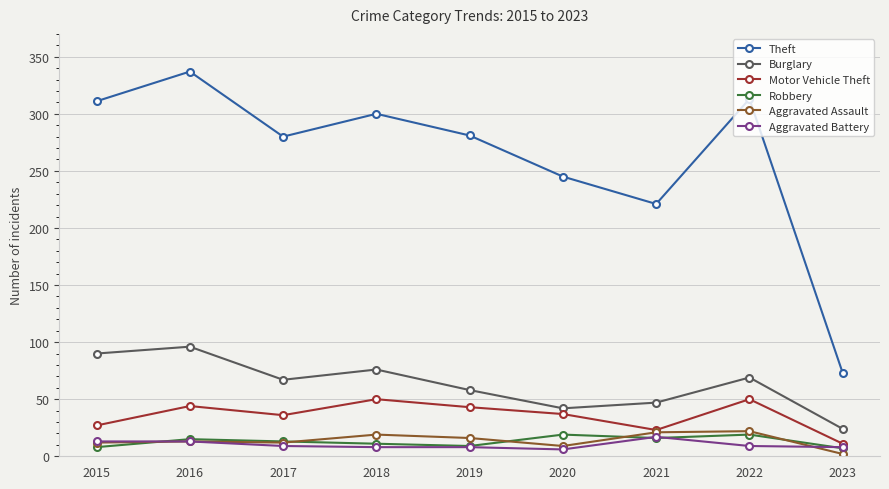

Which category has the highest value in the Theft series?

2016